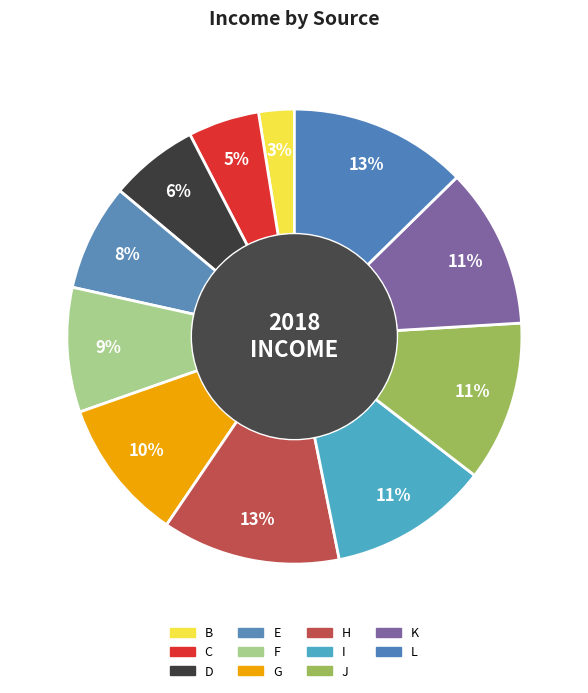

What is the largest slice in the pie chart?

H